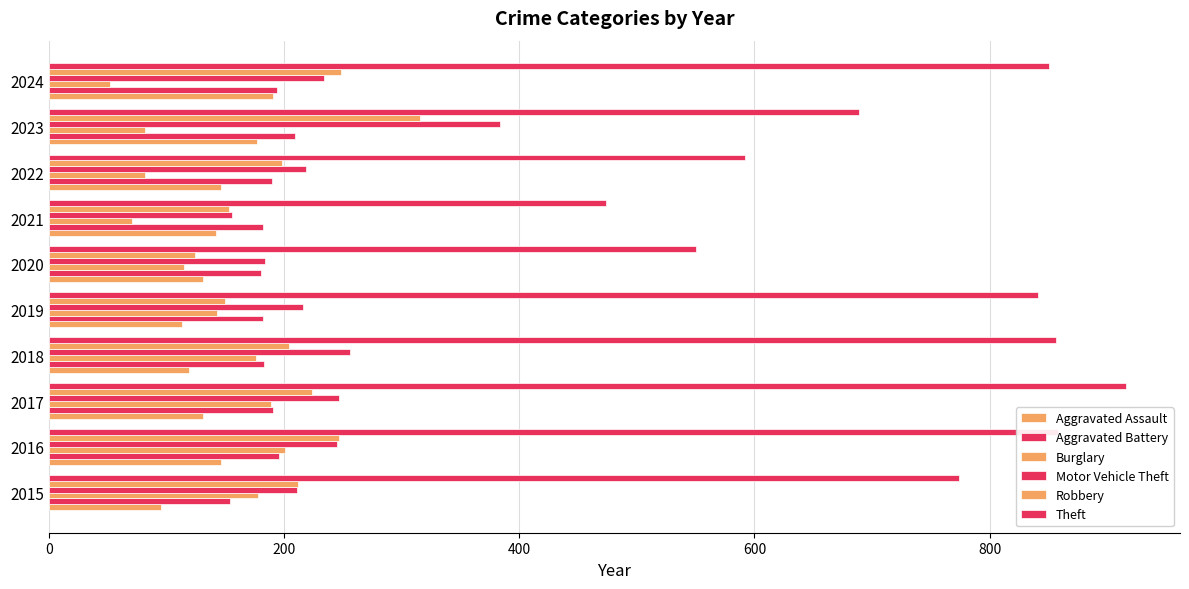

Reading right to left, list all the values displayed in this chart.

Aggravated Assault: 191	177	146	142	131	113	119	131	146	95
Aggravated Battery: 194	209	190	182	180	182	183	191	196	154
Burglary: 52	82	82	71	115	143	176	189	201	178
Motor Vehicle Theft: 234	384	219	156	184	216	256	247	245	211
Robbery: 248	316	198	153	124	150	204	224	247	212
Theft: 850	689	592	474	550	841	856	916	858	774